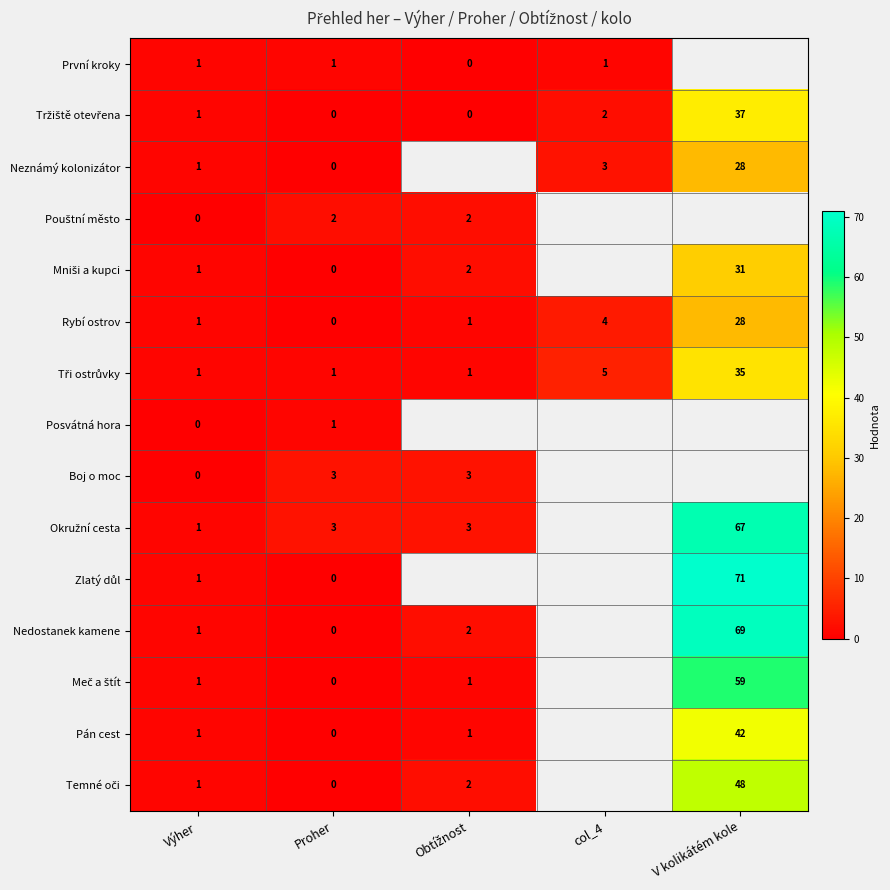

The Neznámý kolonizátor series shows 5 at col_4. True or false?

False